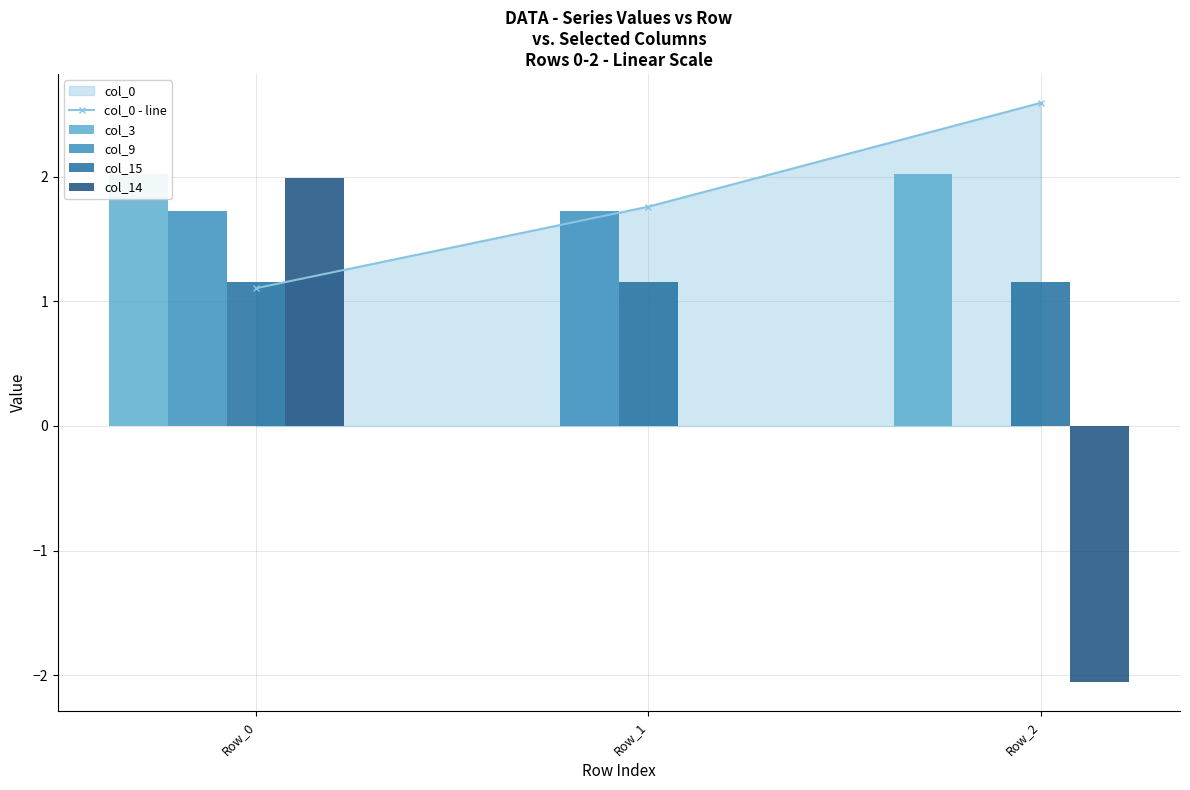

Is it true that col_3 equals 2.0 at Row_2?

True